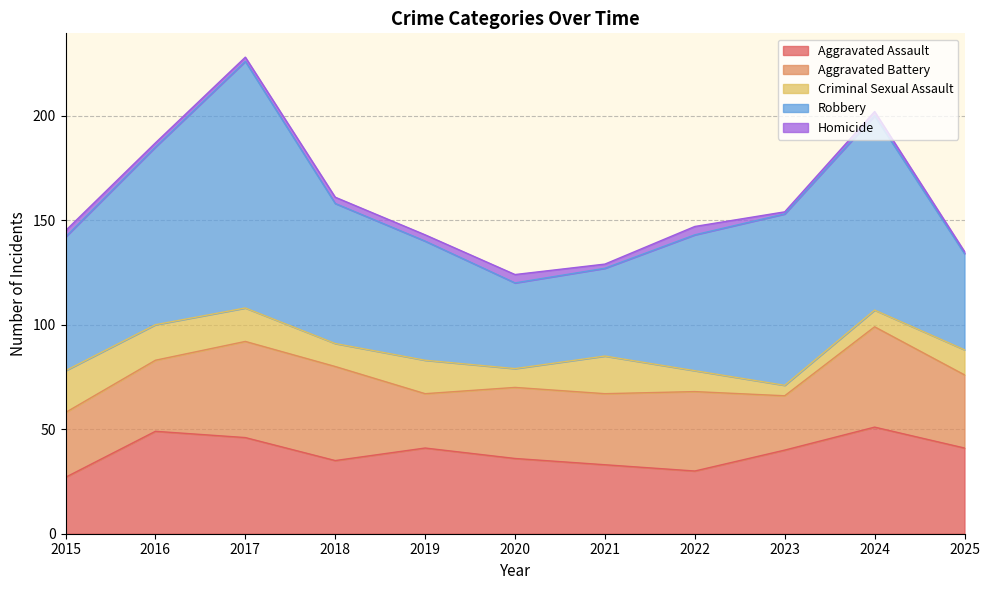

Reading left to right, list all the values displayed in this chart.

Aggravated Assault: 2015=27	2016=49	2017=46	2018=35	2019=41	2020=36	2021=33	2022=30	2023=40	2024=51	2025=41
Aggravated Battery: 2015=31	2016=34	2017=46	2018=45	2019=26	2020=34	2021=34	2022=38	2023=26	2024=48	2025=35
Criminal Sexual Assault: 2015=20	2016=17	2017=16	2018=11	2019=16	2020=9	2021=18	2022=10	2023=5	2024=8	2025=12
Robbery: 2015=64	2016=85	2017=118	2018=67	2019=57	2020=41	2021=42	2022=65	2023=82	2024=93	2025=46
Homicide: 2015=3	2016=2	2017=2	2018=3	2019=3	2020=4	2021=2	2022=4	2023=1	2024=2	2025=1